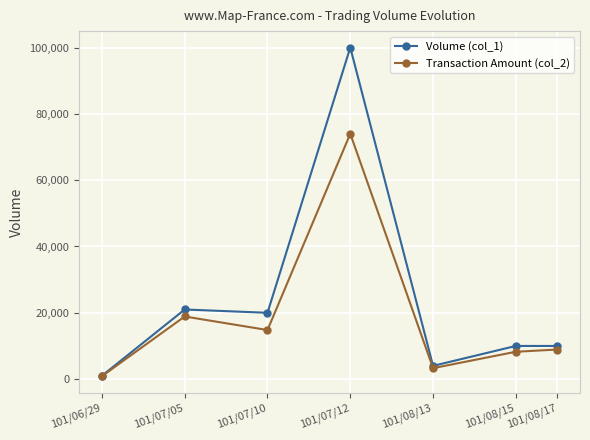

What is the label of the 6th point from the right?

101/07/05